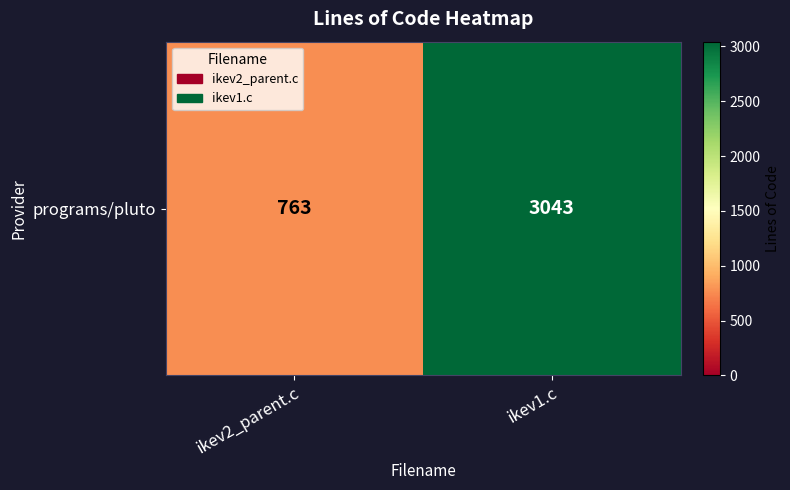

Which label corresponds to the largest value in the chart?

ikev1.c